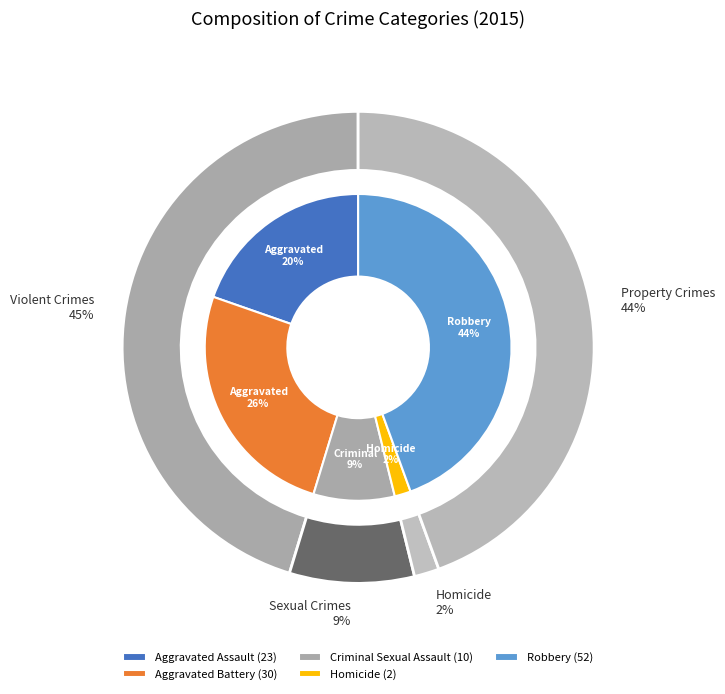

What percentage do Aggravated Assault and Homicide together represent?

21.4%